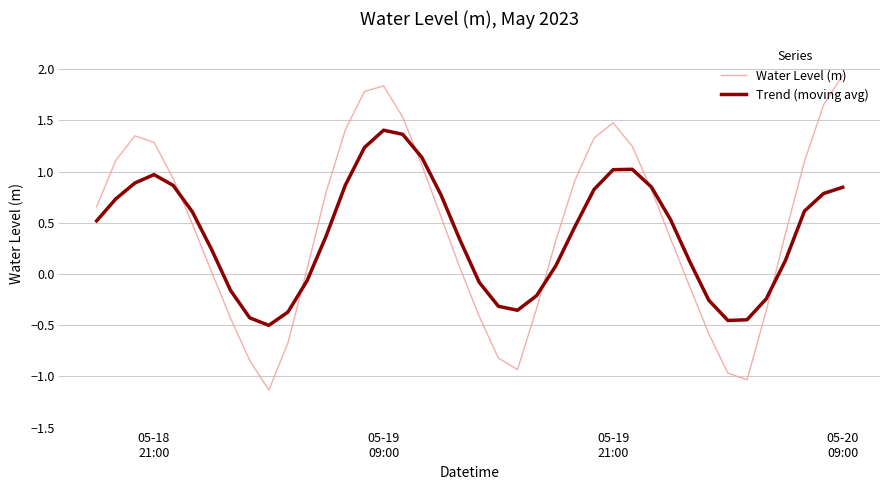

What is the smallest value displayed?

-1.1